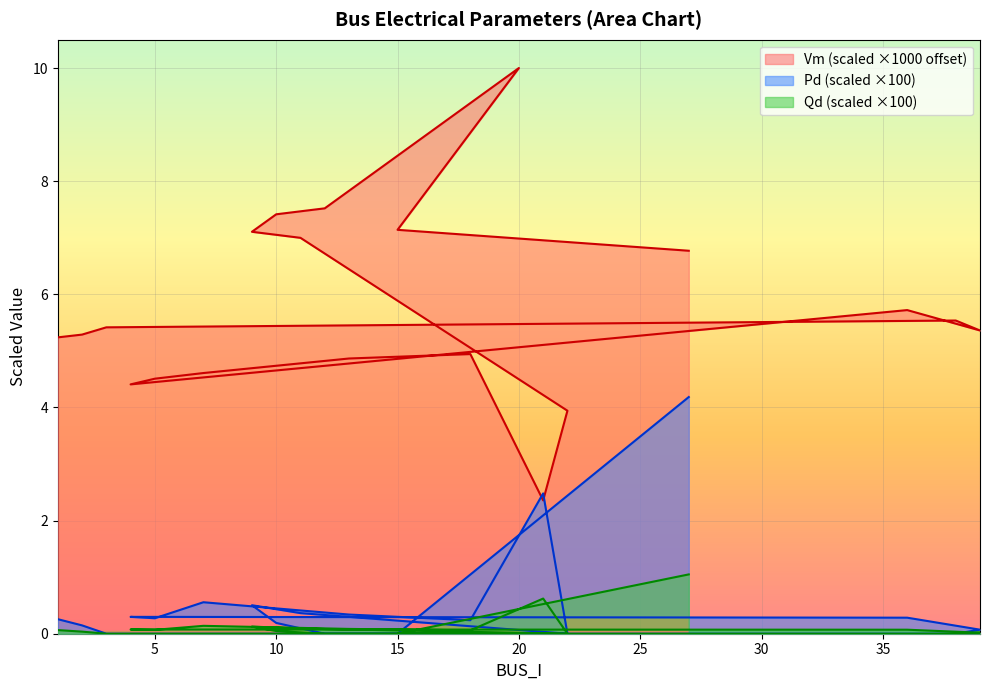

Count the number of categories in the chart.

20